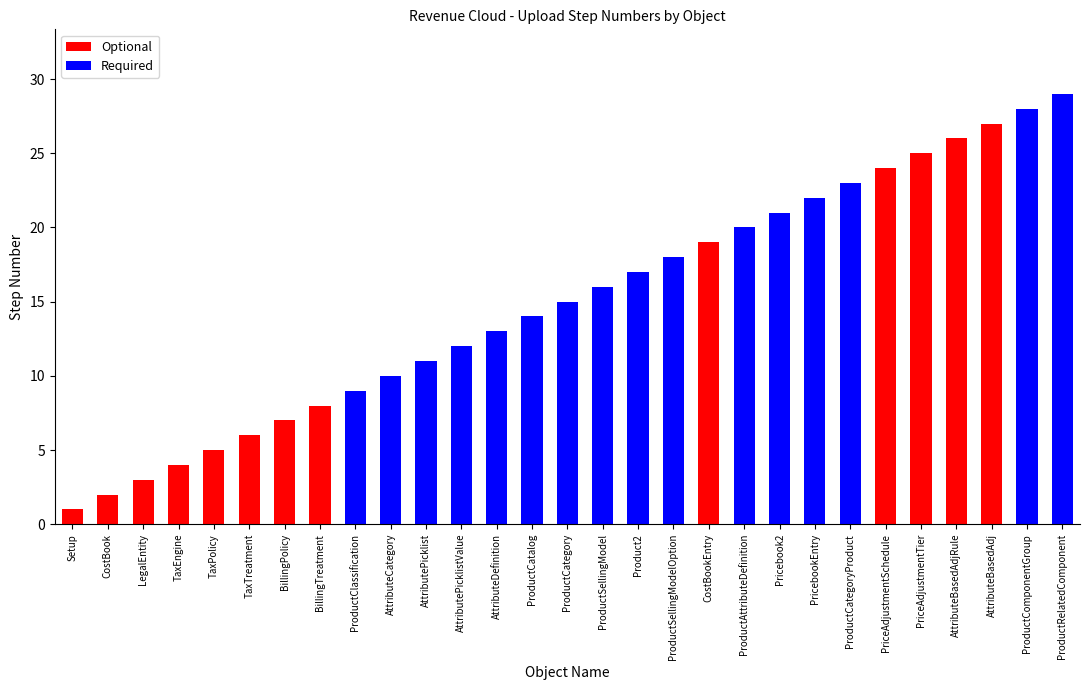

True or false: Optional has a value of 27 at AttributeBasedAdj.

True